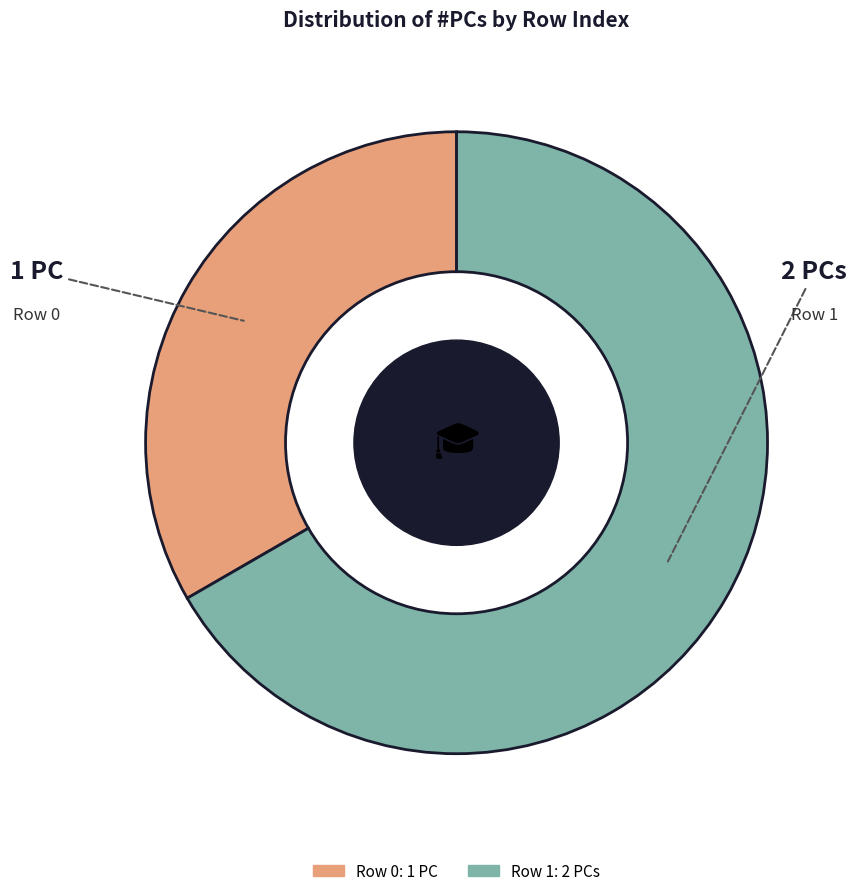

Count the number of slices in the pie.

2